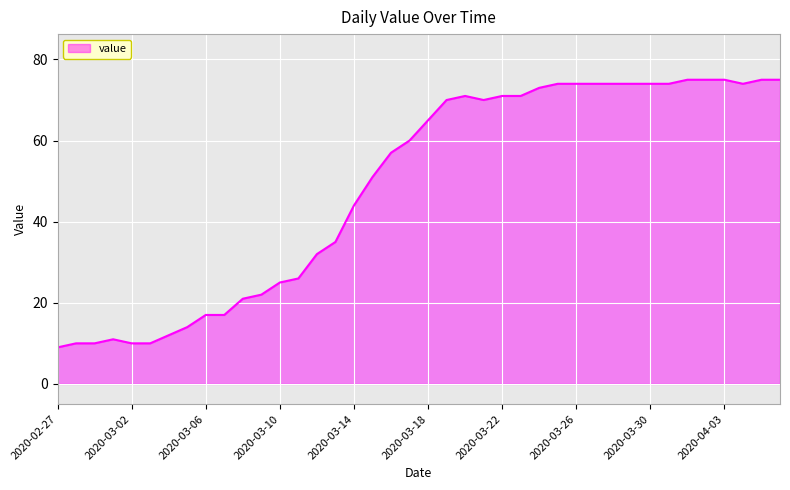

What is the difference between the maximum and minimum values?

66